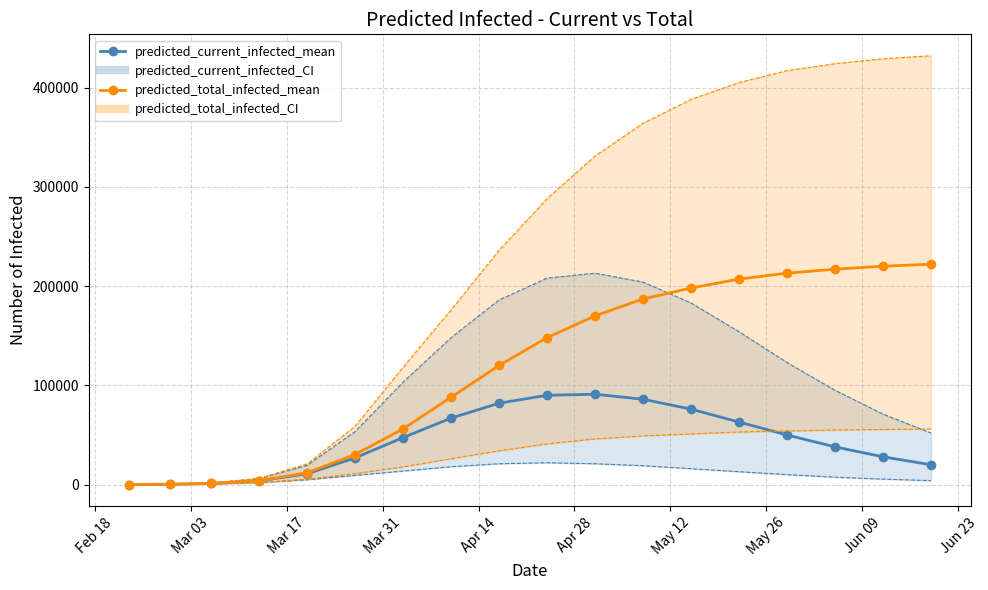

What is the difference between the maximum and minimum values in the predicted_total_infected_lower_line series?

55972